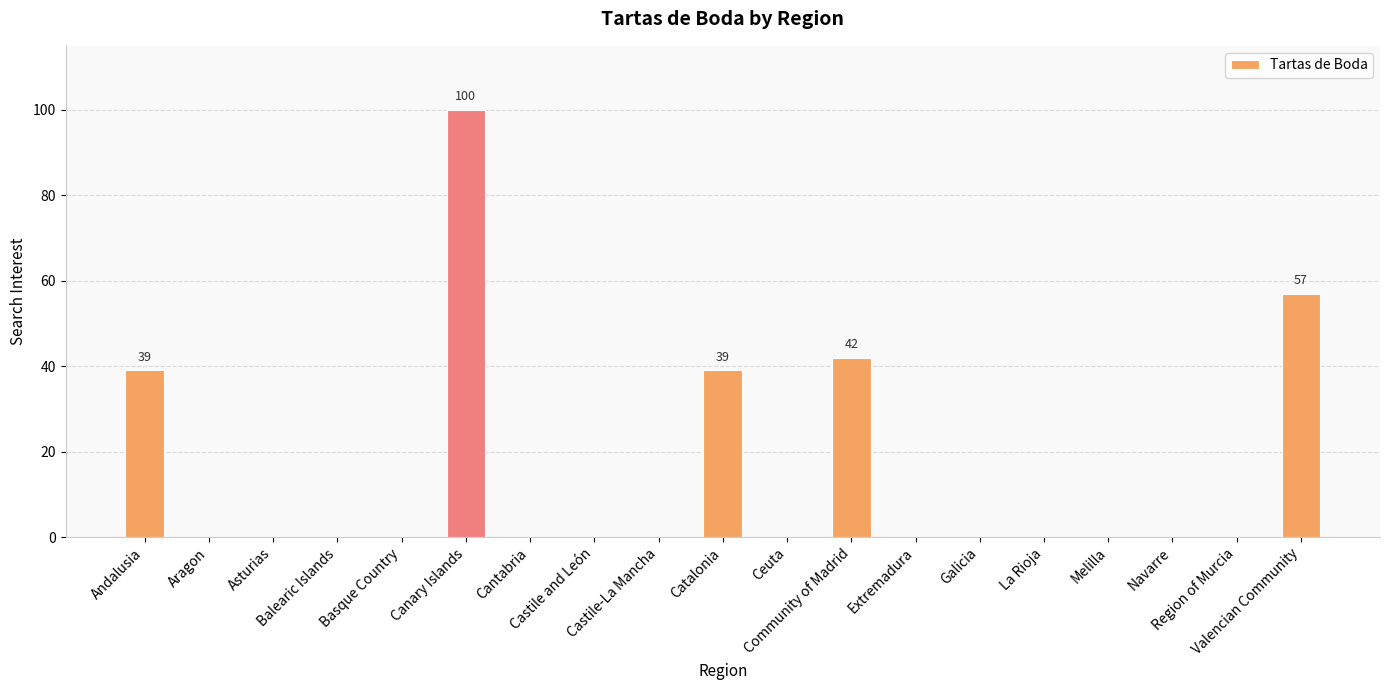

The chart shows a value of -30 at Melilla. True or false?

False